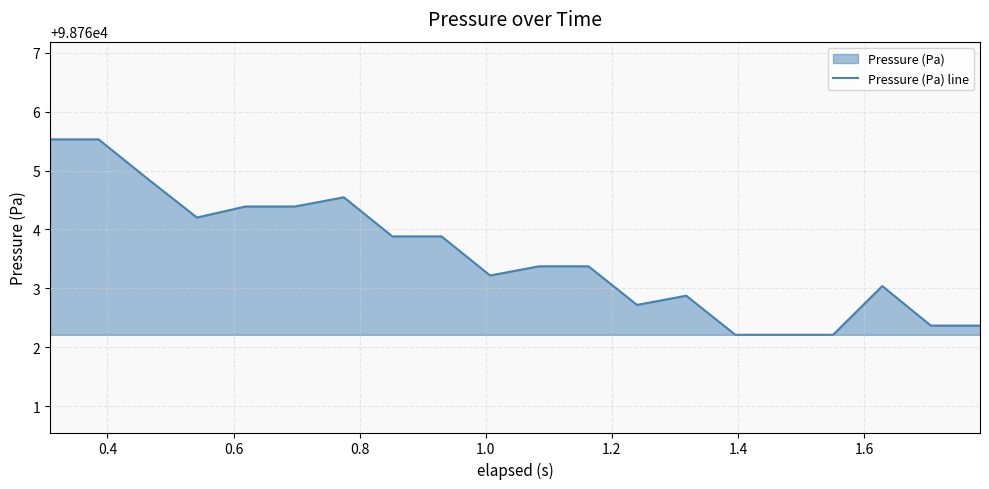

What is the greatest value displayed?

98765.5